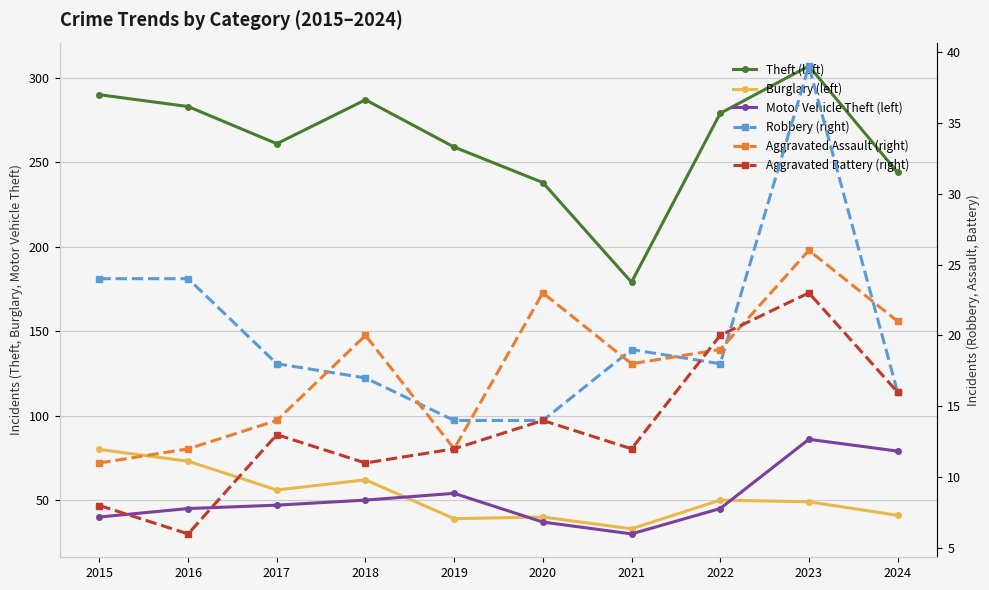

What is the difference between the highest and lowest values at 2016?

277